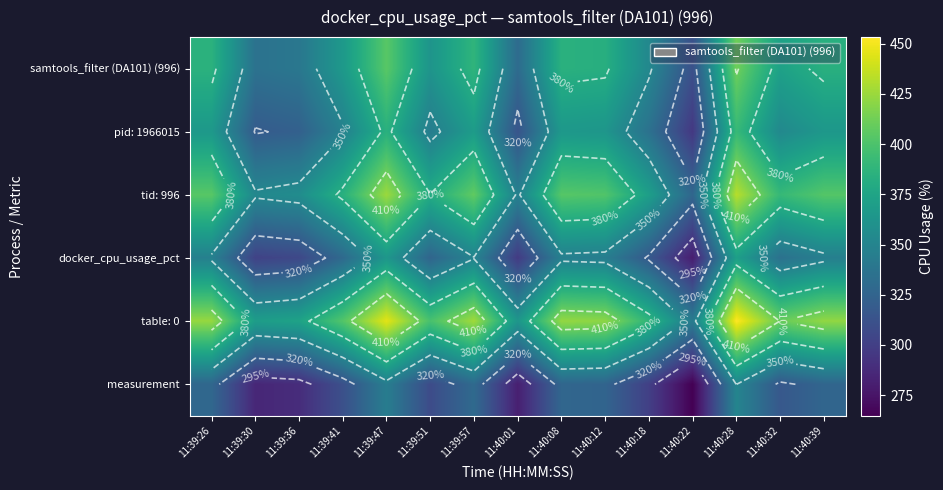

At which label does pid: 1966015 first exceed 353?

11:39:26